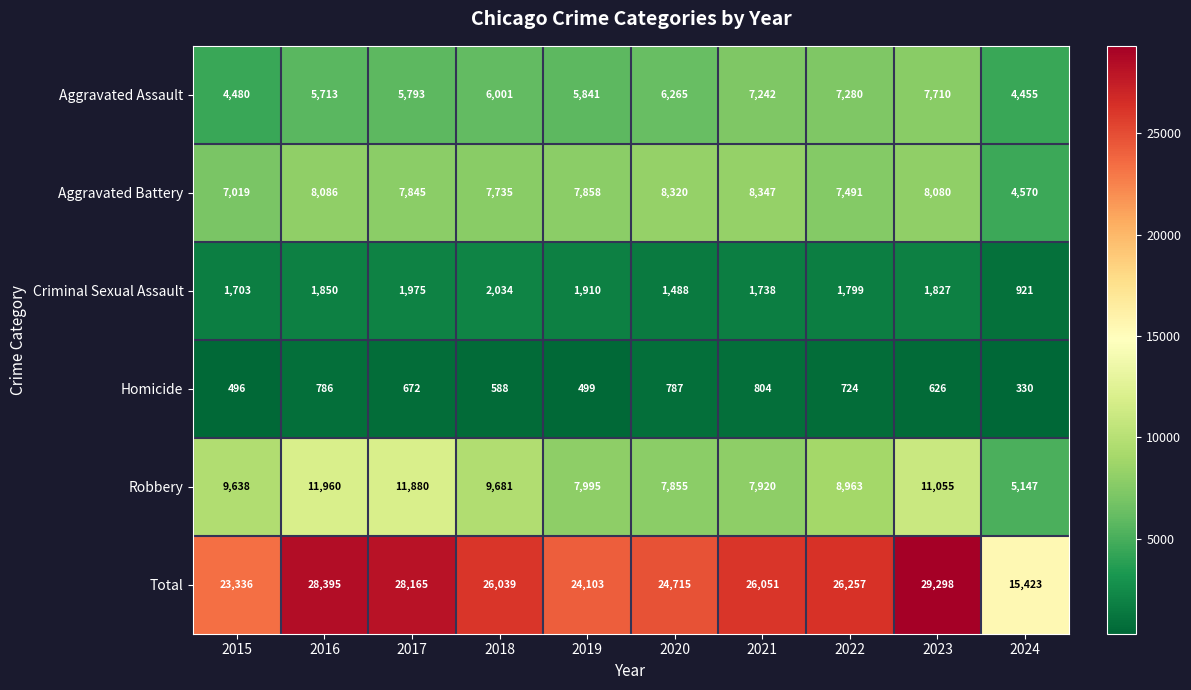

Which label corresponds to the largest value in the chart?

2023